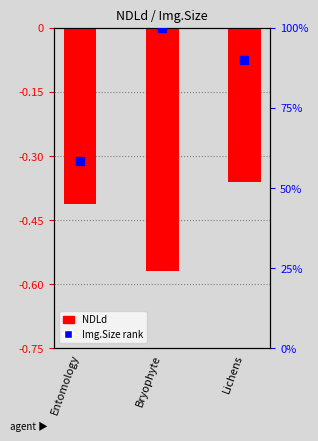

Which series reaches the maximum Y coordinate?

Img.Size rank